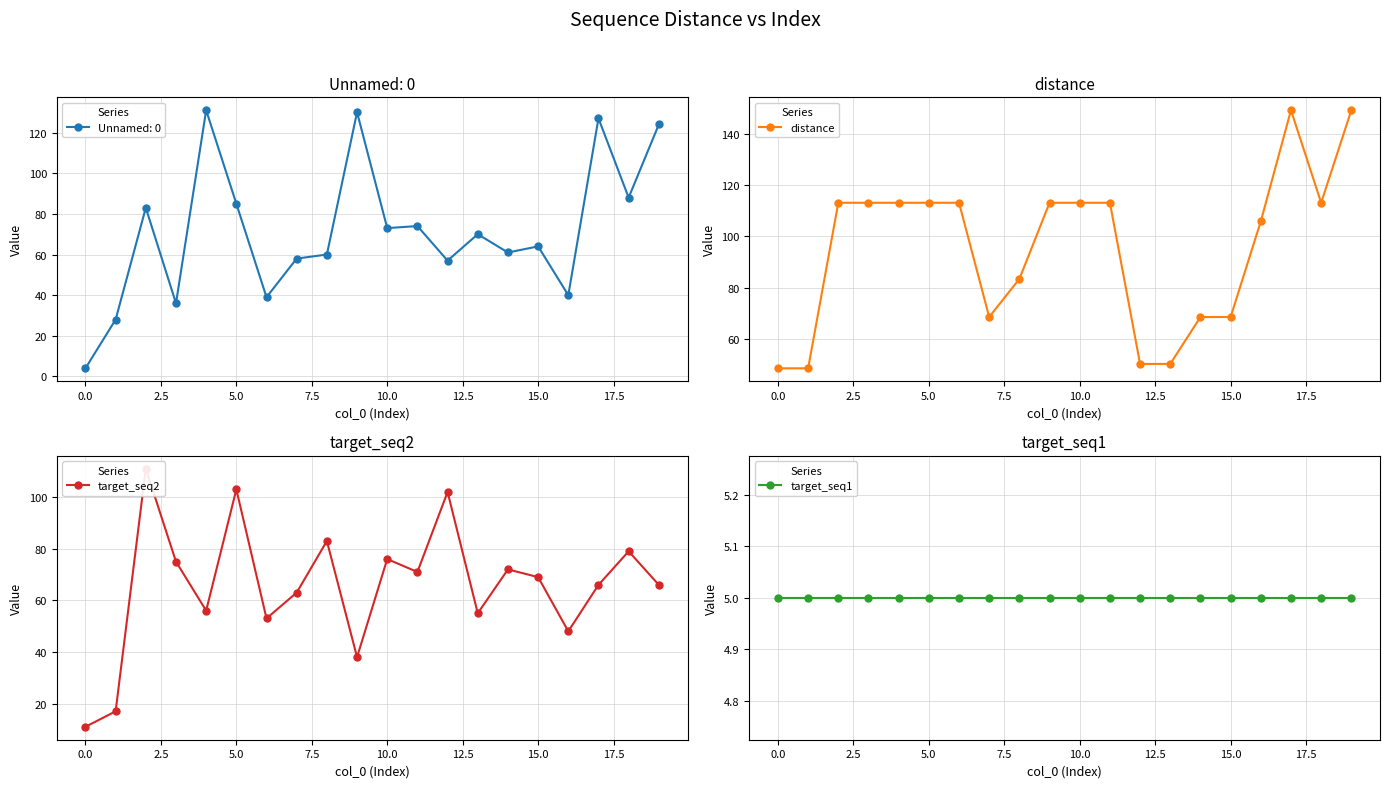

What are all the series names shown in the legend?

distance, target_seq2, target_seq1